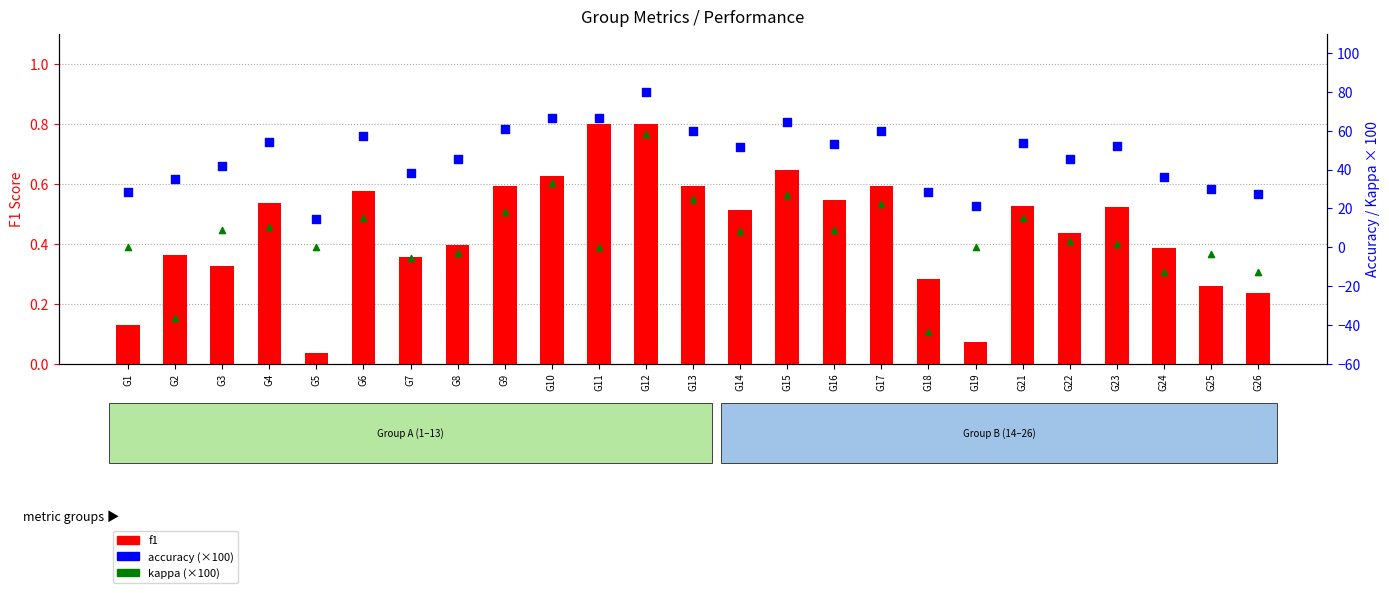

Which series has the largest total across all categories?

accuracy